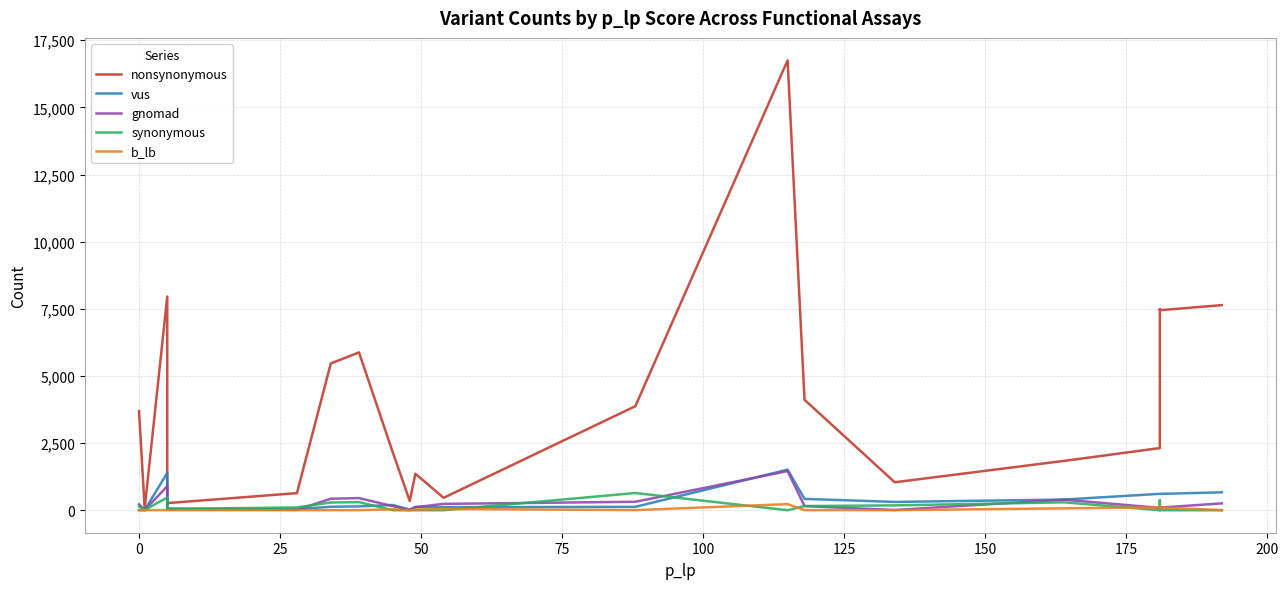

True or false: nonsynonymous and gnomad cross at least once.

False